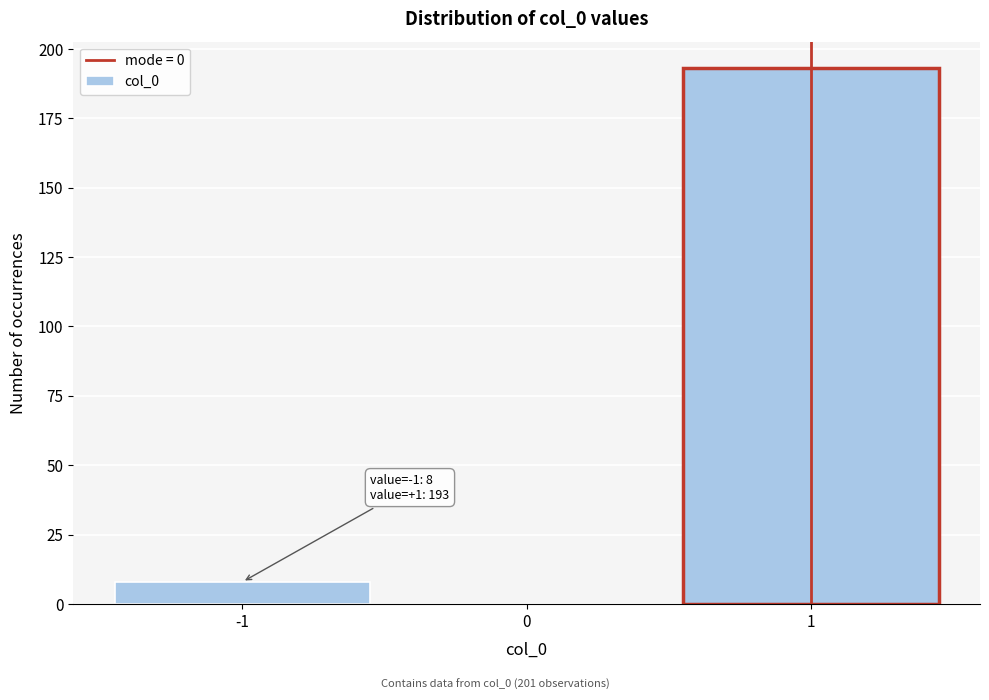

Reading left to right, list all the values displayed in this chart.

-1=8	0=0	1=193